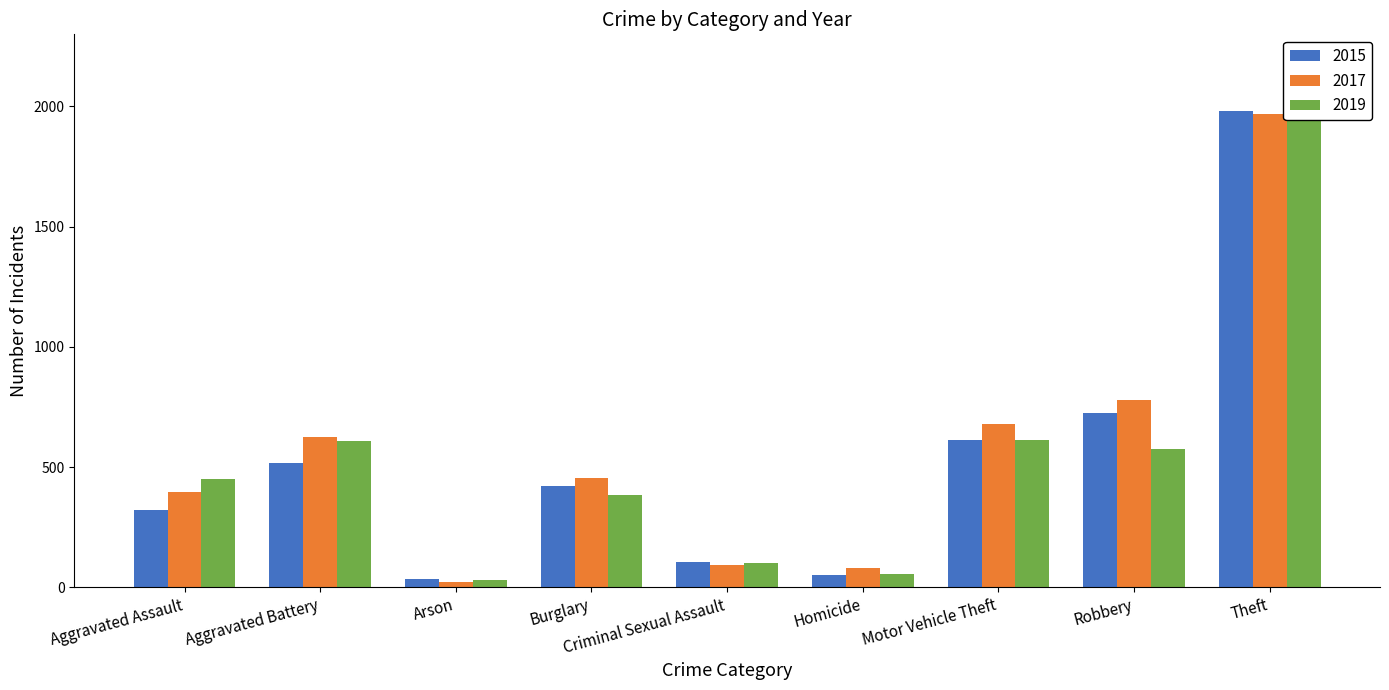

The value of 2019 at Homicide is 53. True or false?

True